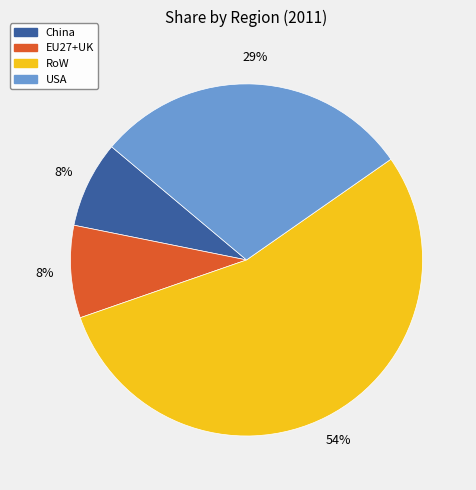

Which slice represents more than half of the pie?

RoW